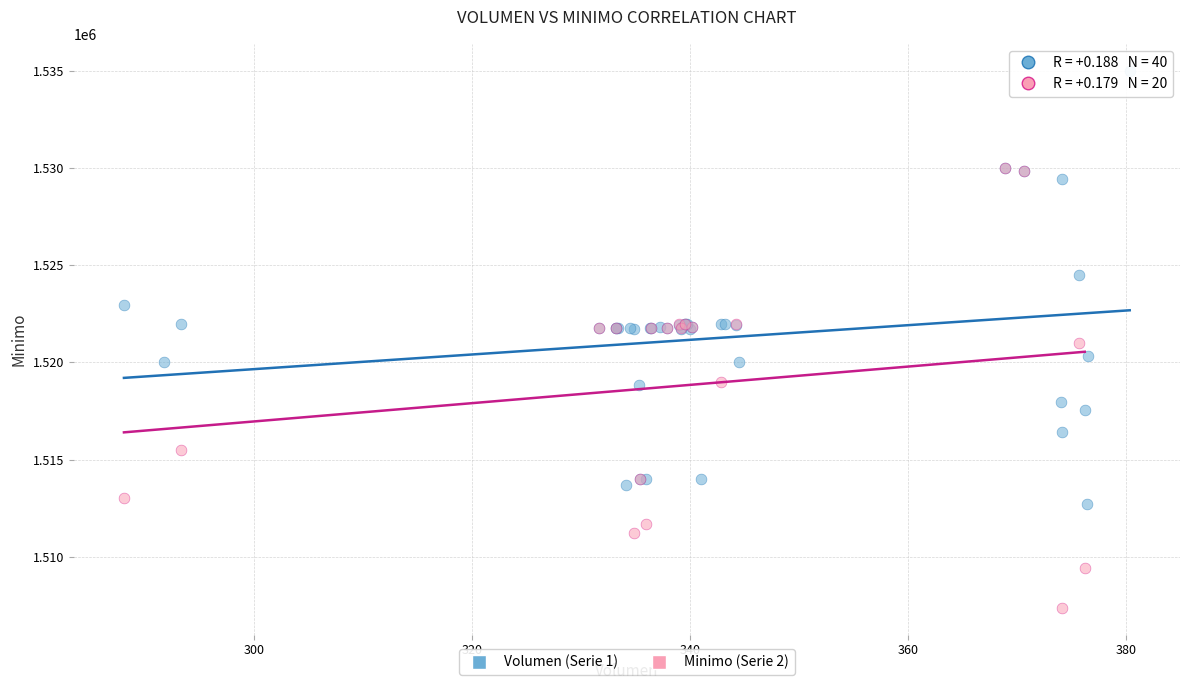

Which series reaches the minimum Y coordinate?

Minimo (Serie 2)